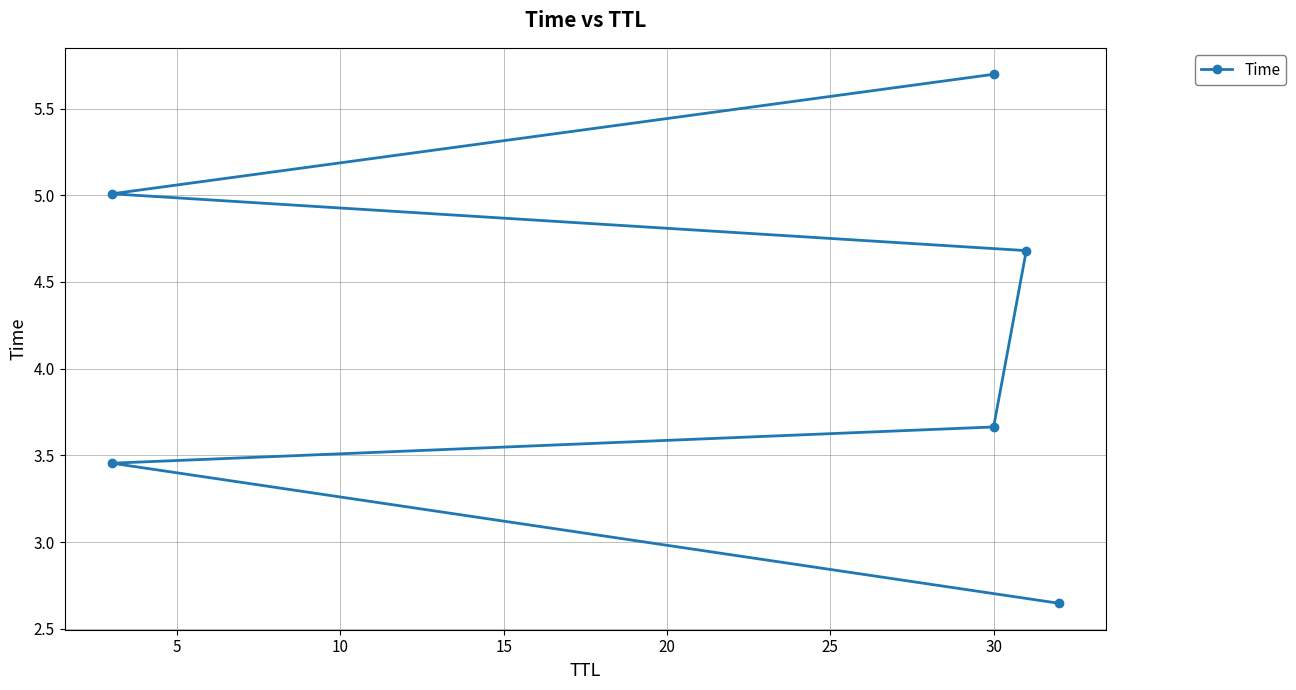

How many data points are less than 4?

3